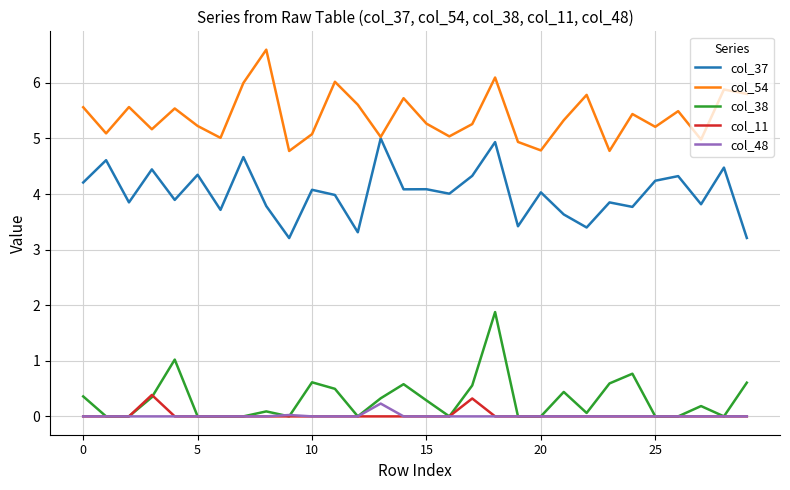

What is the greatest value displayed?

6.6